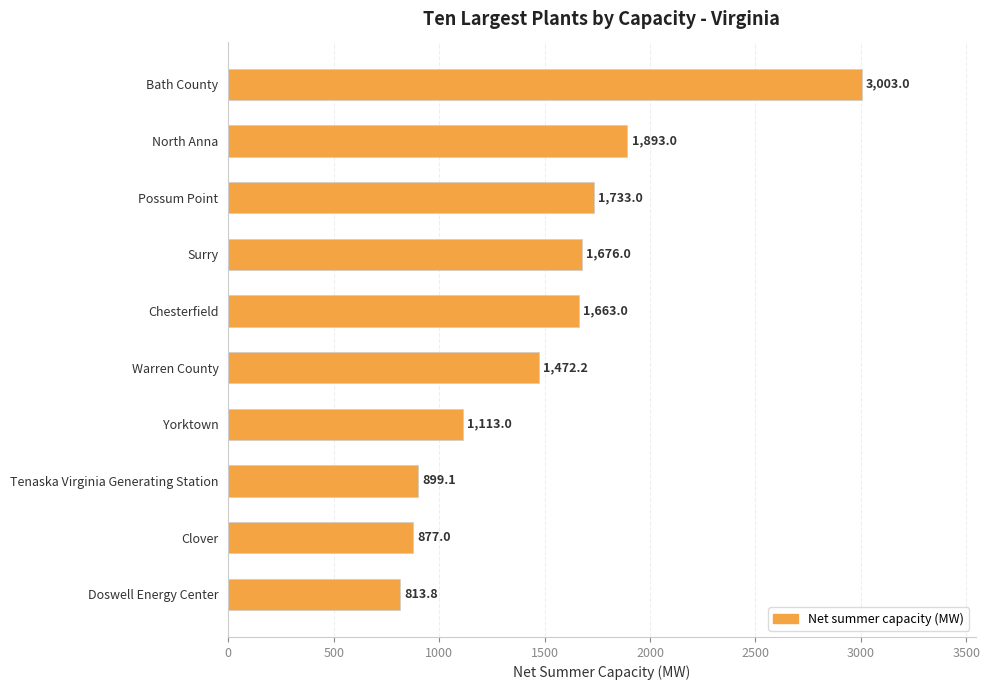

At which label is the value closest to 1908?

North Anna